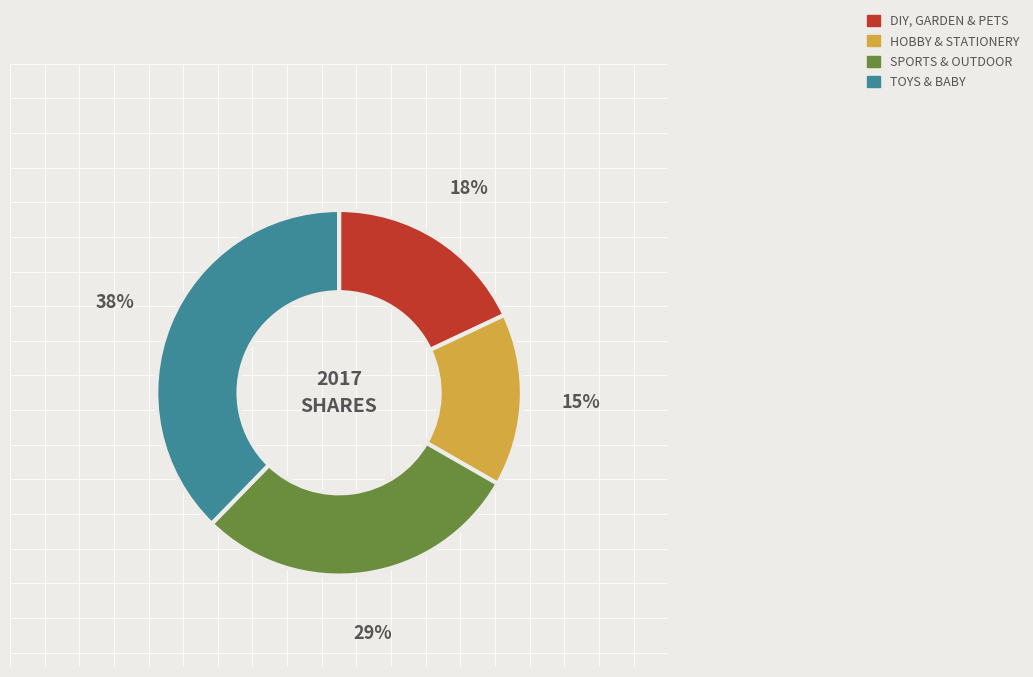

Is there any slice that represents more than half of the pie?

No